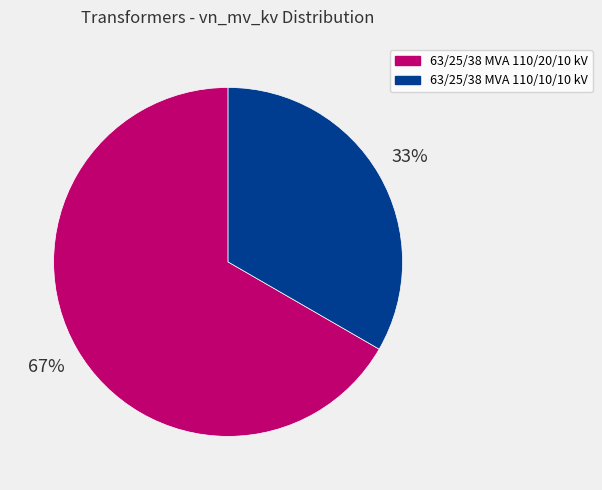

Between 63/25/38 MVA 110/20/10 kV and 63/25/38 MVA 110/10/10 kV, which is larger?

63/25/38 MVA 110/20/10 kV